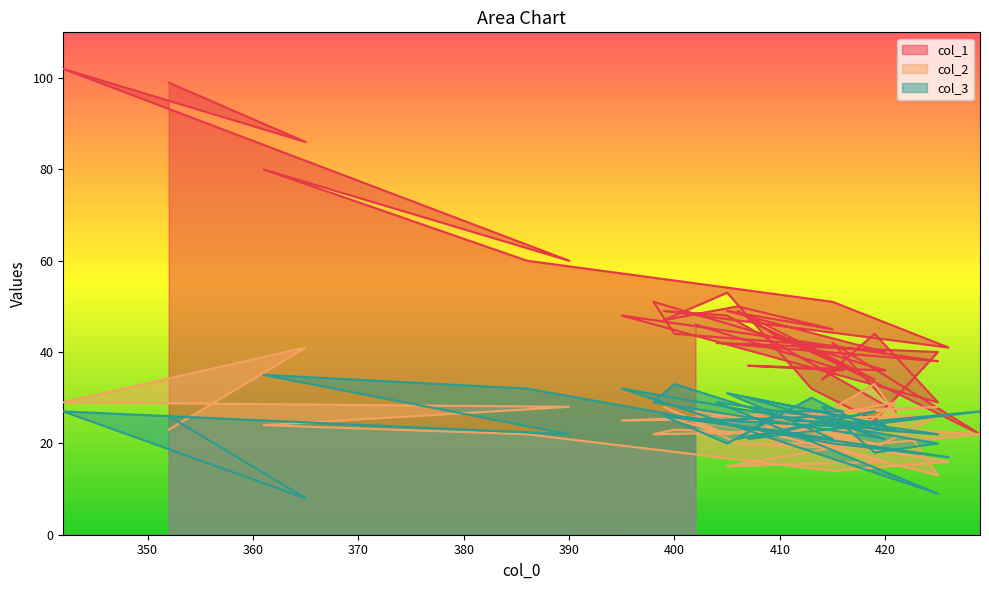

In col_1, how many points are higher than both neighbors (excluding endpoints)?

14